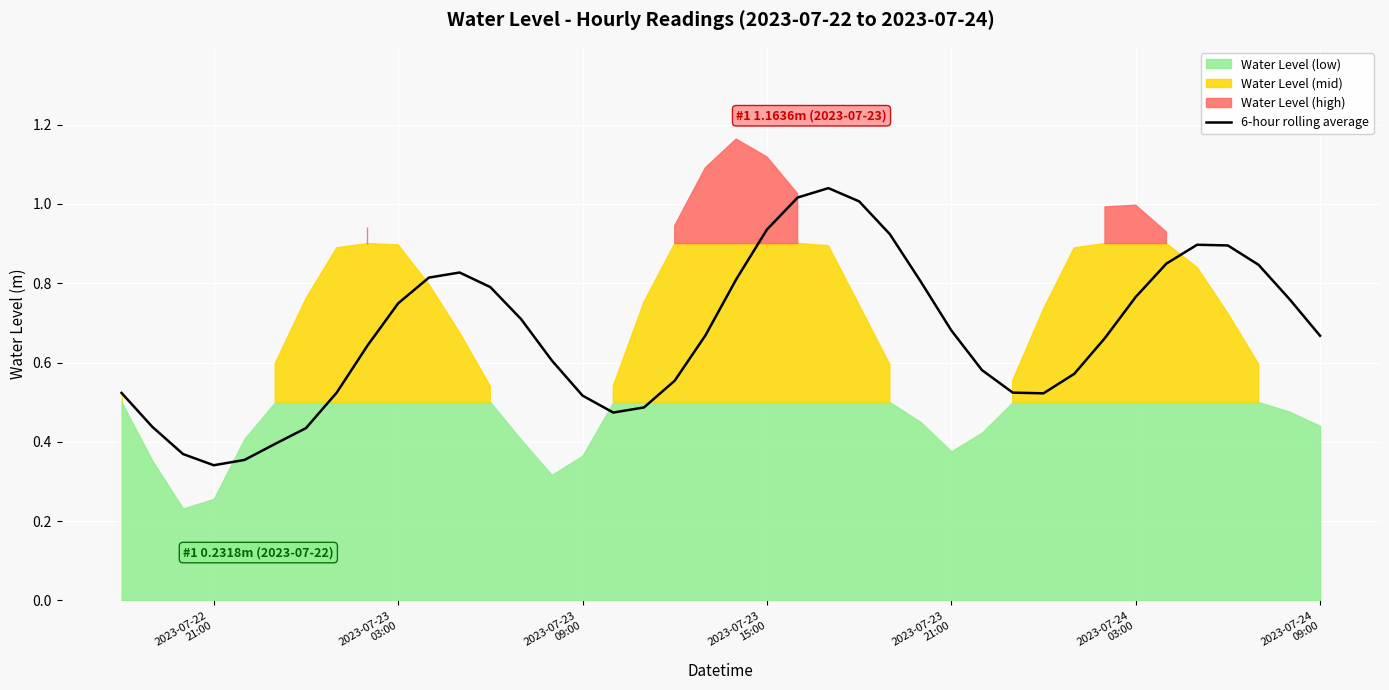

What is the difference between the maximum and minimum values?

0.7